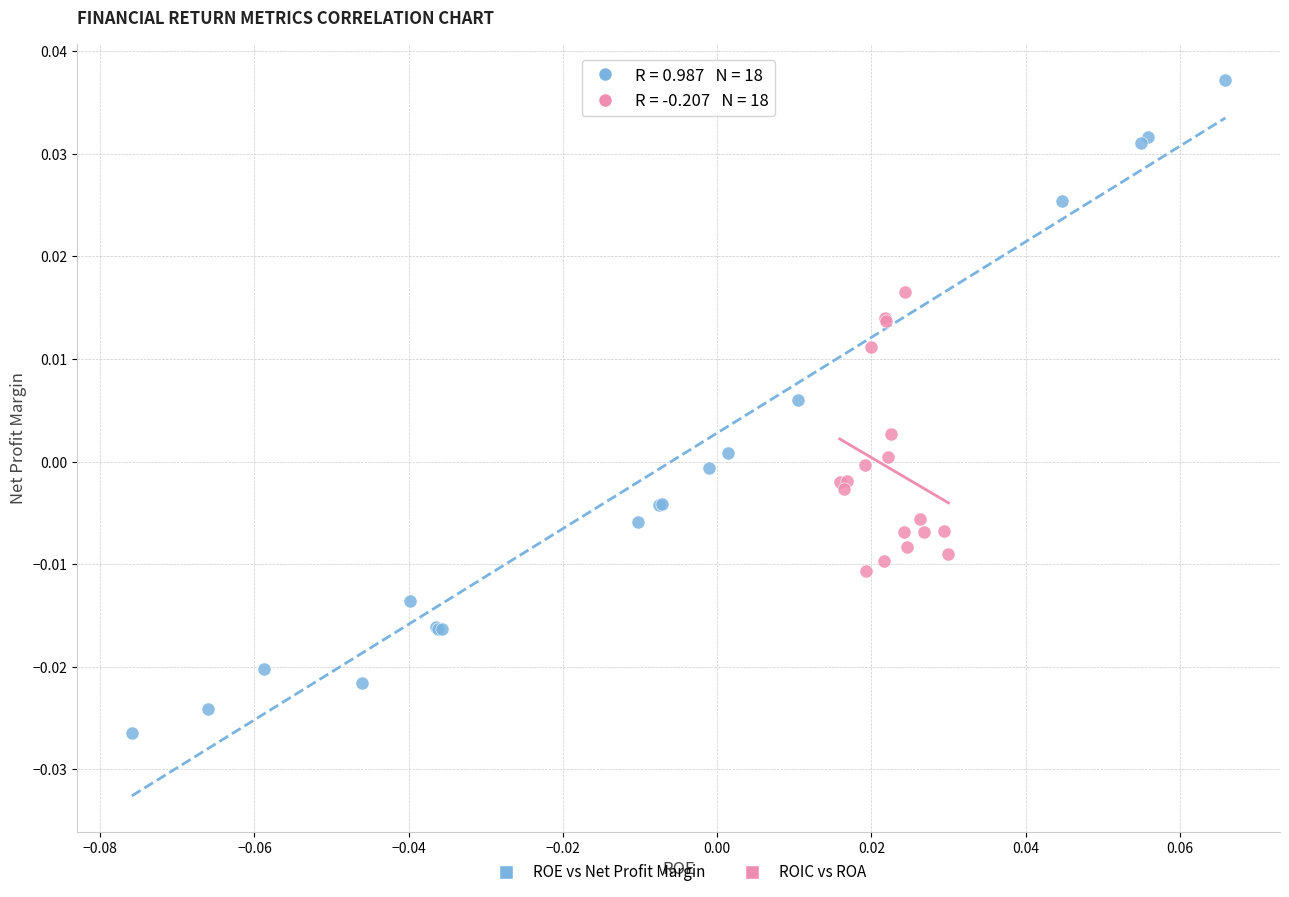

Which series has the widest spread of Y values?

ROE vs Net Profit Margin